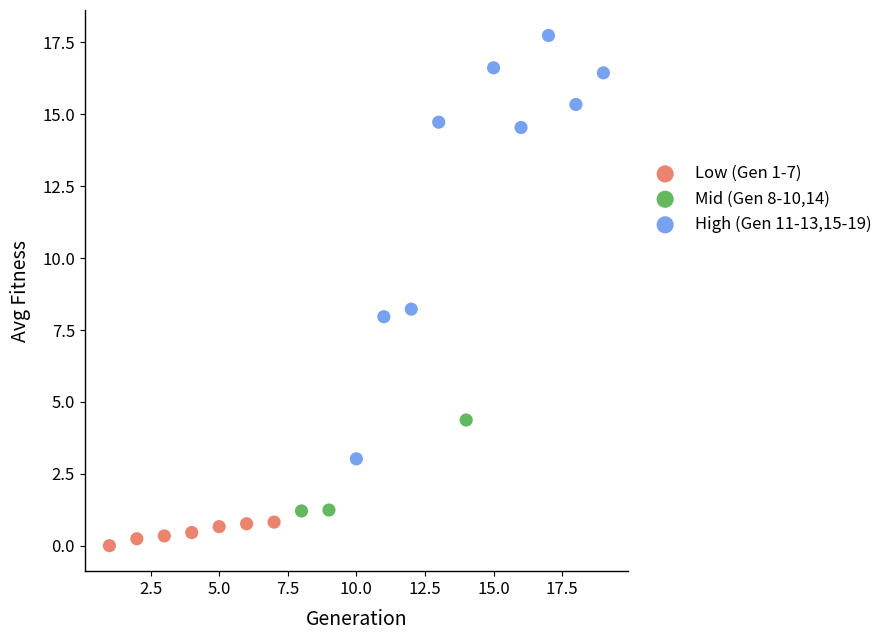

Which series reaches the minimum Y coordinate?

Low (Gen 1-7)